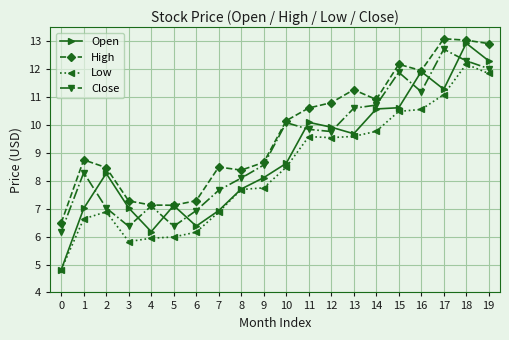

Between 9 and 18, which series saw the biggest shift?

Open